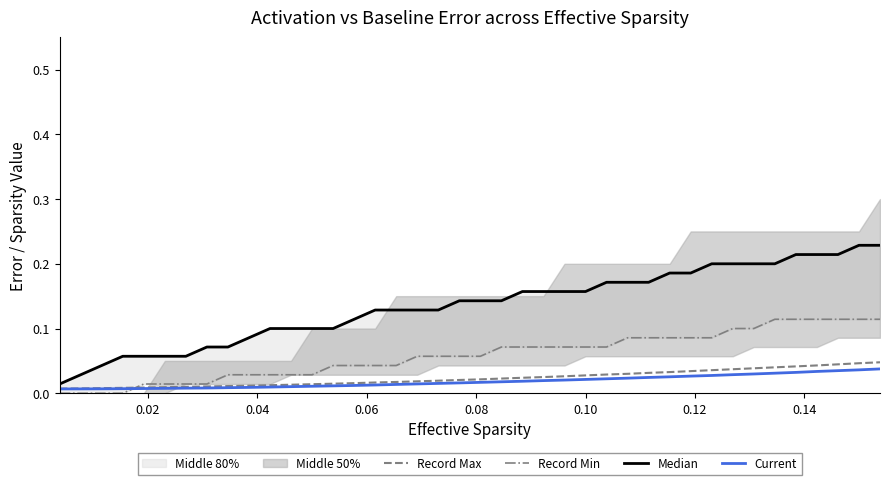

The Record Min series shows 0.1 at 0.10. True or false?

False